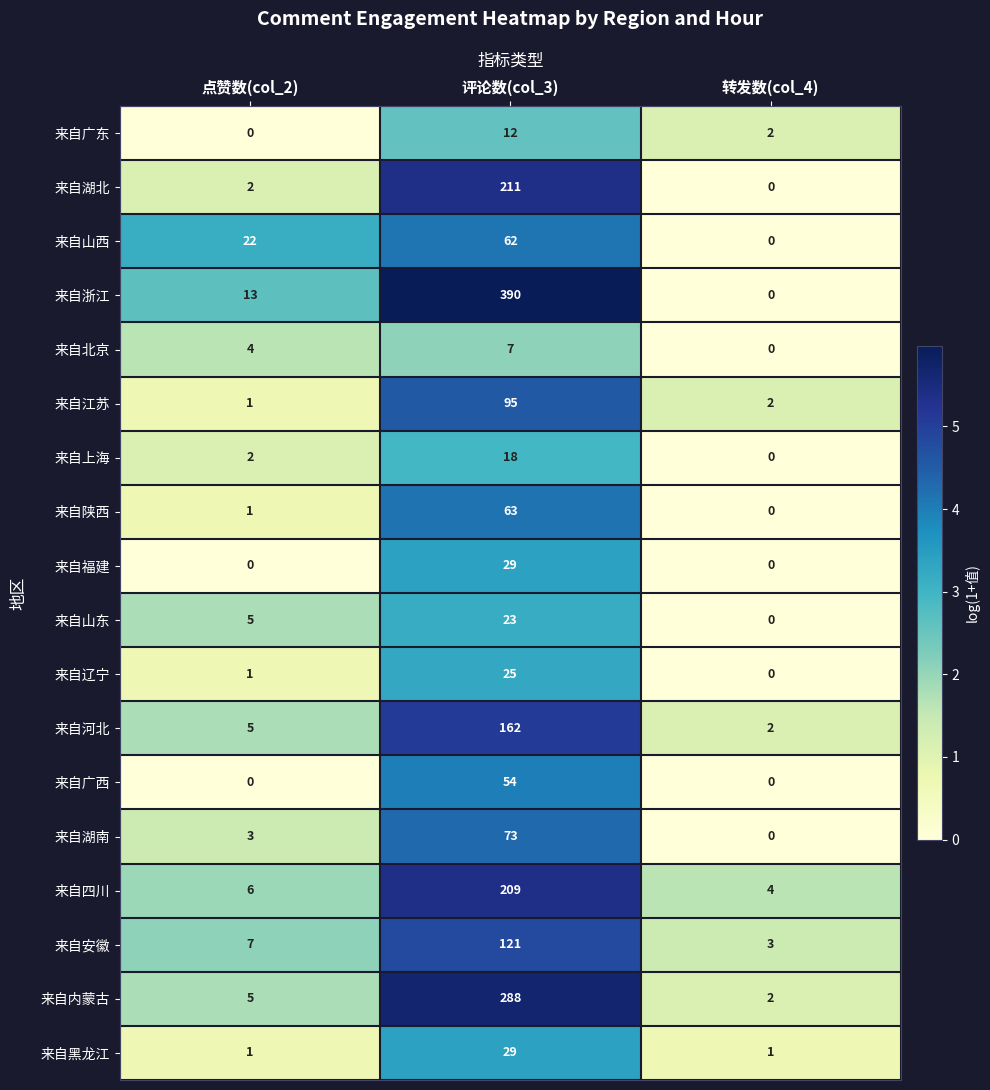

The 来自内蒙古 series shows 478 at 评论数(col_3). True or false?

False